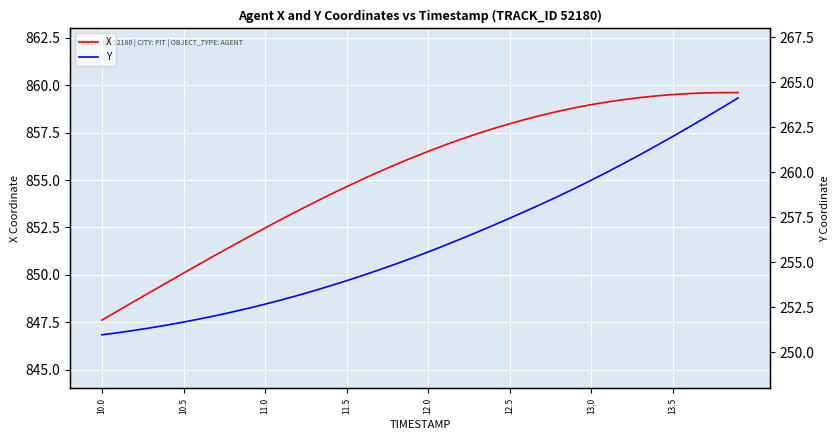

Is this an area chart (filled region under the line)?

No